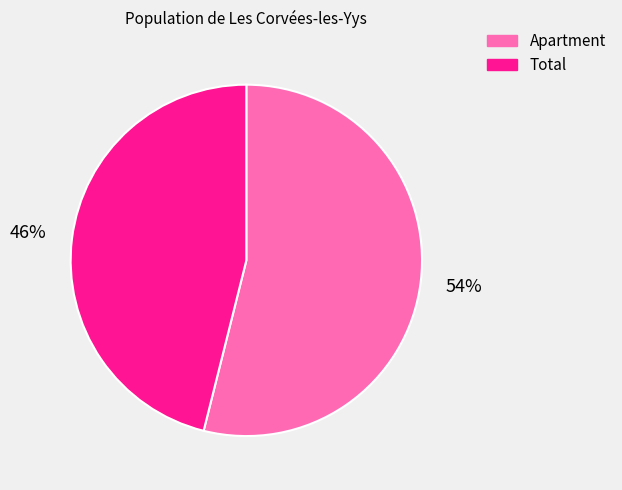

To the nearest percent, what is the difference between the Apartment and Total slice percentages?

8%